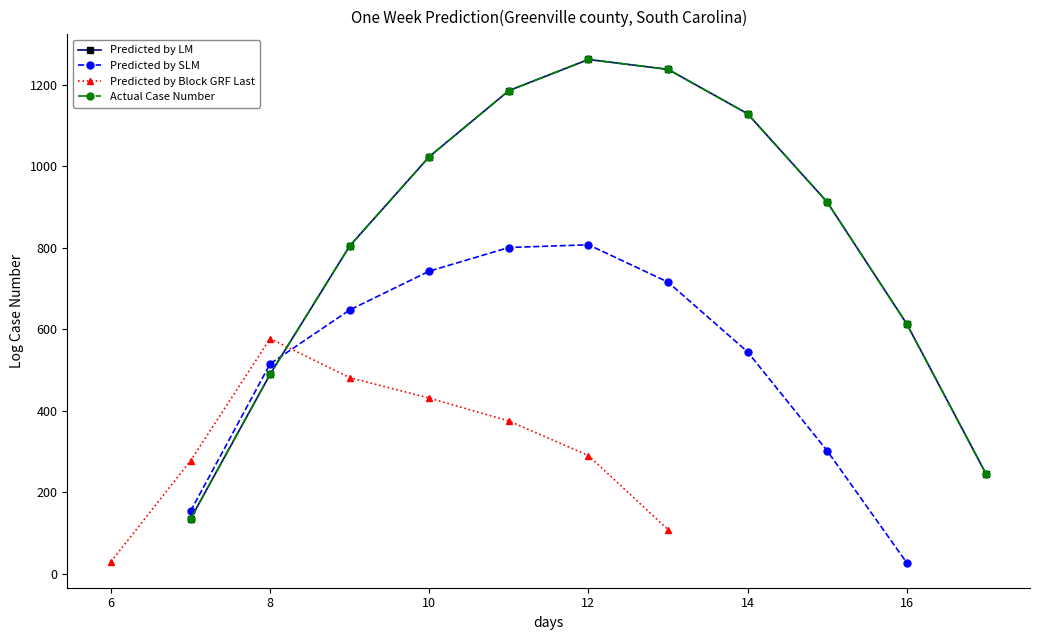

Reading left to right, transcribe all the data shown in this chart.

row_0: 0.0	0.0	0.0	0.0	0.0	0.0	0.0	134.3	489.3	804.0	1023.2	1185.2	1261.6	1237.4	1128.6	911.8	613.0	243.5	0.0	0.0	0.0	0.0	0.0	0.0
row_1: 0.0	0.0	0.0	0.0	0.0	0.0	0.0	153.2	514.8	646.9	742.1	800.2	806.9	715.3	544.1	301.4	26.8	0.0	0.0	0.0	0.0	0.0	0.0	0.0
row_2: 0.0	0.0	0.0	0.0	0.0	0.0	29.3	276.9	576.6	480.7	430.5	374.4	289.5	107.8	0.0	0.0	0.0	0.0	0.0	0.0	0.0	0.0	0.0	0.0
row_3: 0.0	0.0	0.0	0.0	0.0	0.0	0.0	134.3	489.3	804.0	1023.2	1185.2	1261.6	1237.4	1128.6	911.8	613.0	243.5	0.0	0.0	0.0	0.0	0.0	0.0